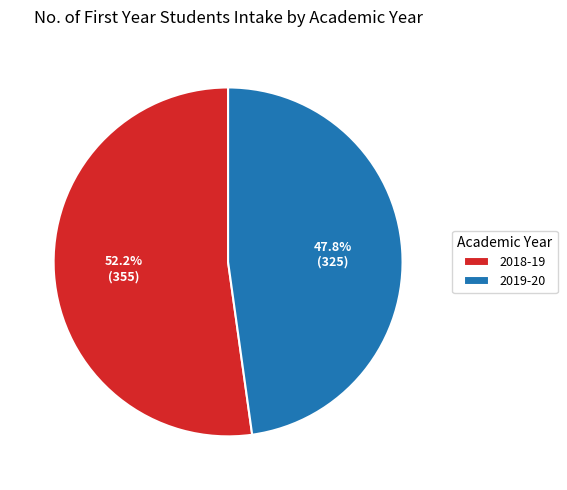

To the nearest percent, what is the difference between the 2018-19 and 2019-20 slice percentages?

4%